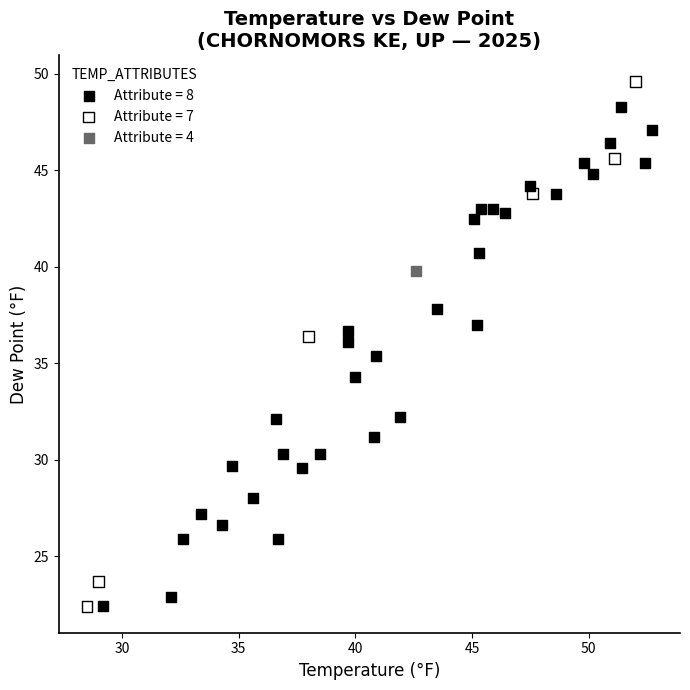

What are all the series names shown in the legend?

Attribute = 8, Attribute = 7, Attribute = 4